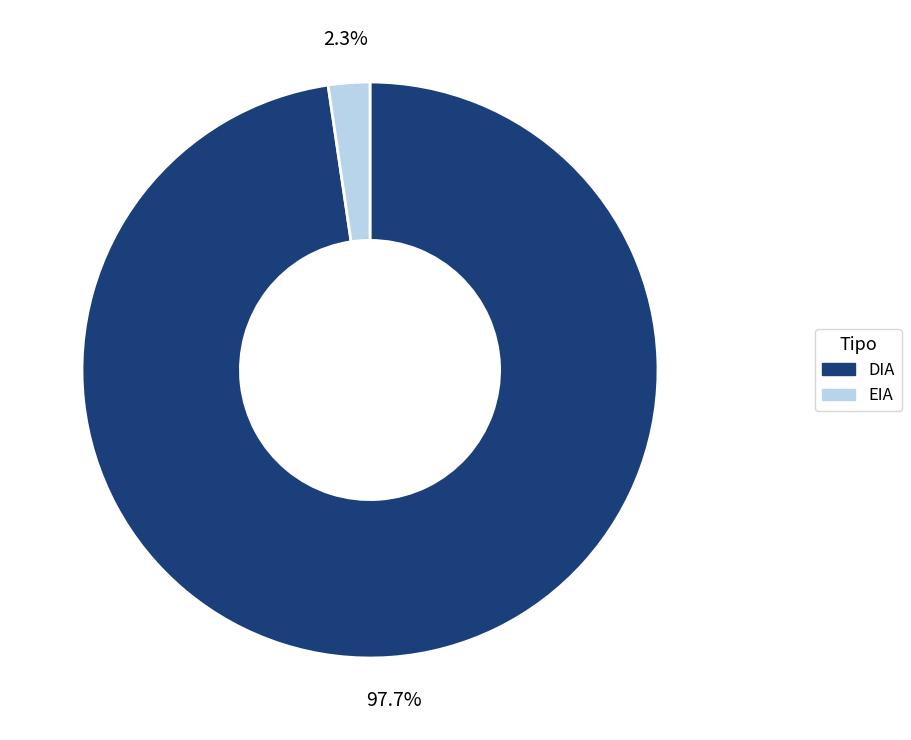

Is EIA the majority of the pie?

No